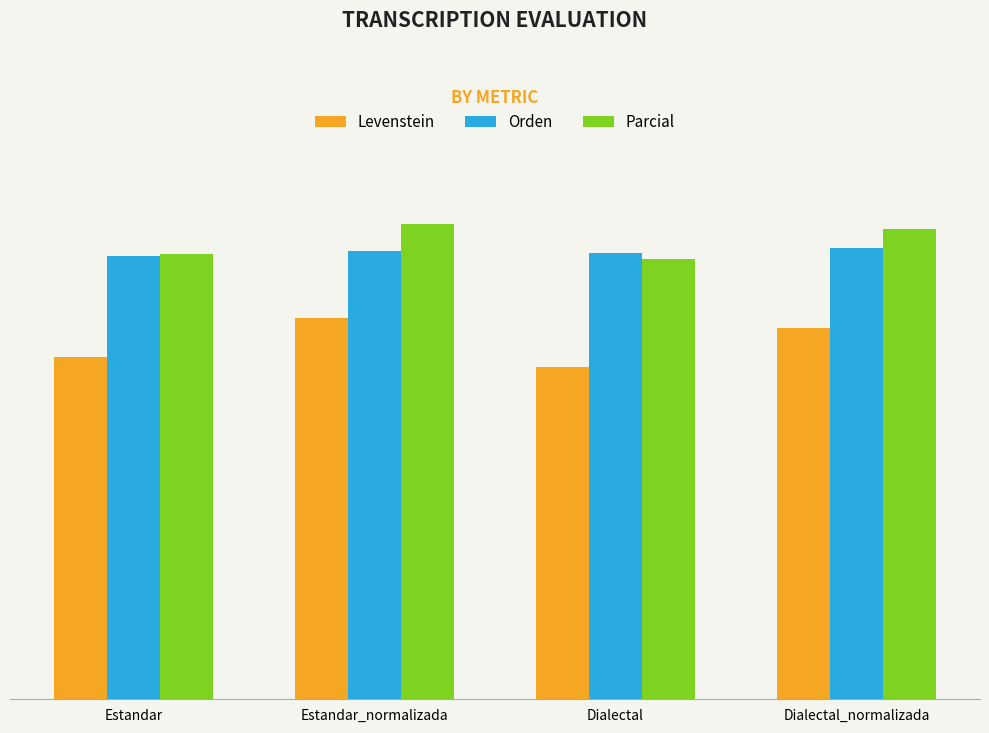

True or false: Parcial has a value of 26.4 at Dialectal.

False